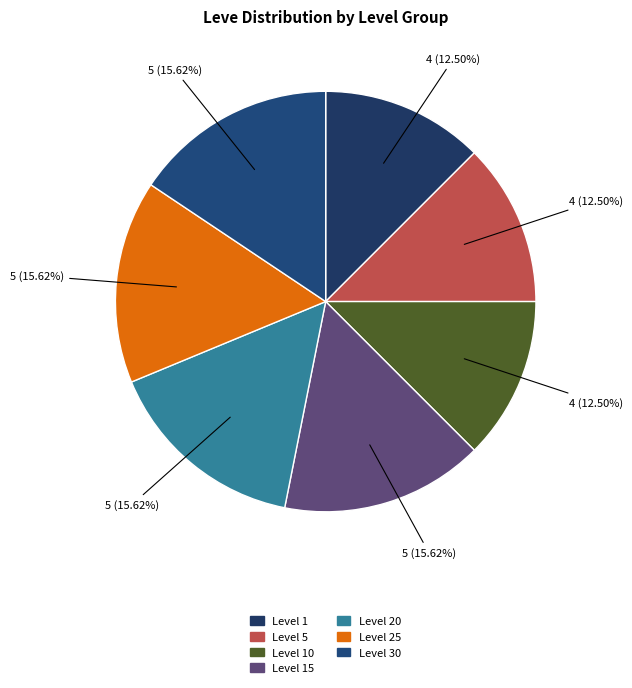

How many segments does this pie chart have?

7